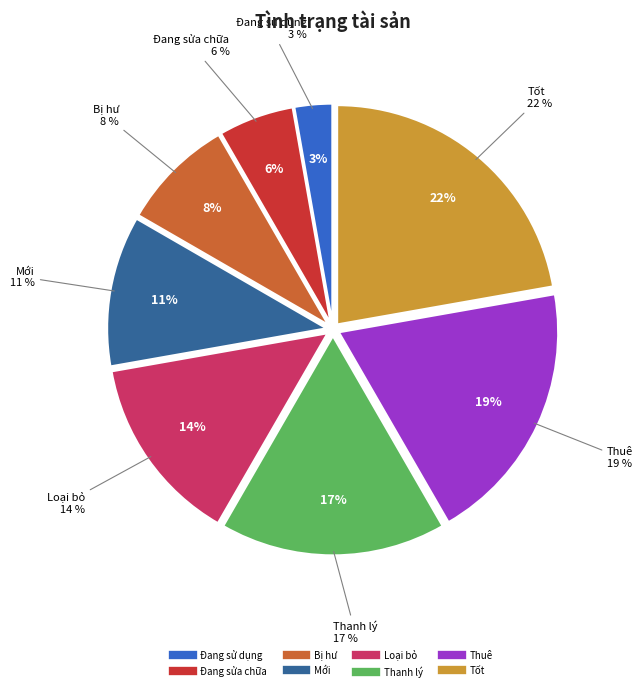

Is it true that Thanh lý is 17% of the pie?

True